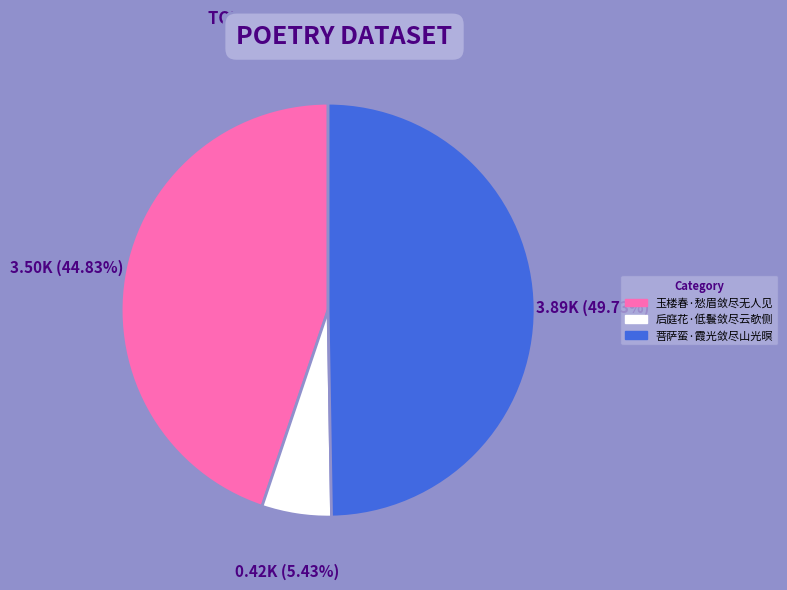

True or false: 后庭花·低鬟敛尽云欹侧 accounts for 1% of the total.

False